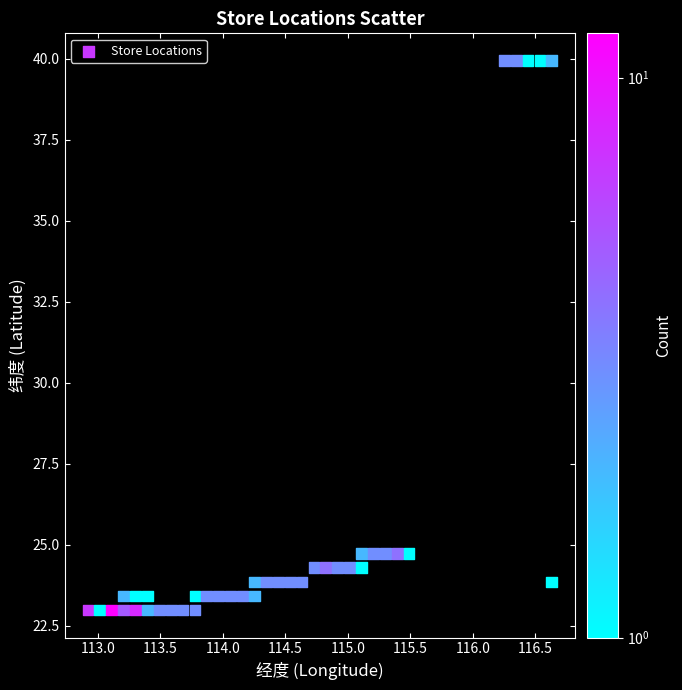

What is the range of Y values (max minus min)?

17.0